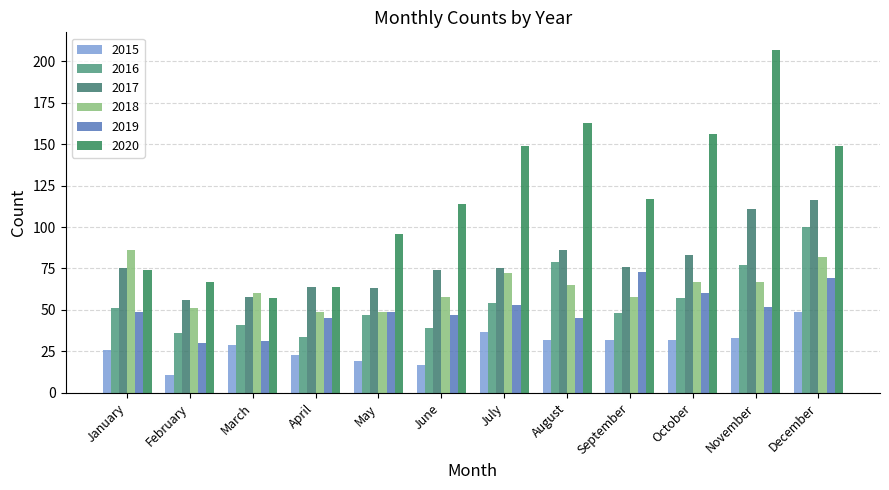

How many bars are there in each group?

6